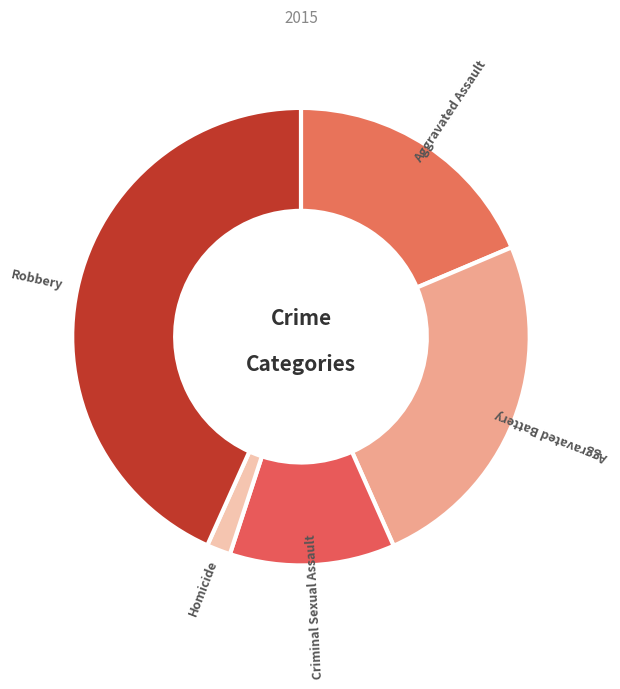

What is the largest slice in the pie chart?

Robbery